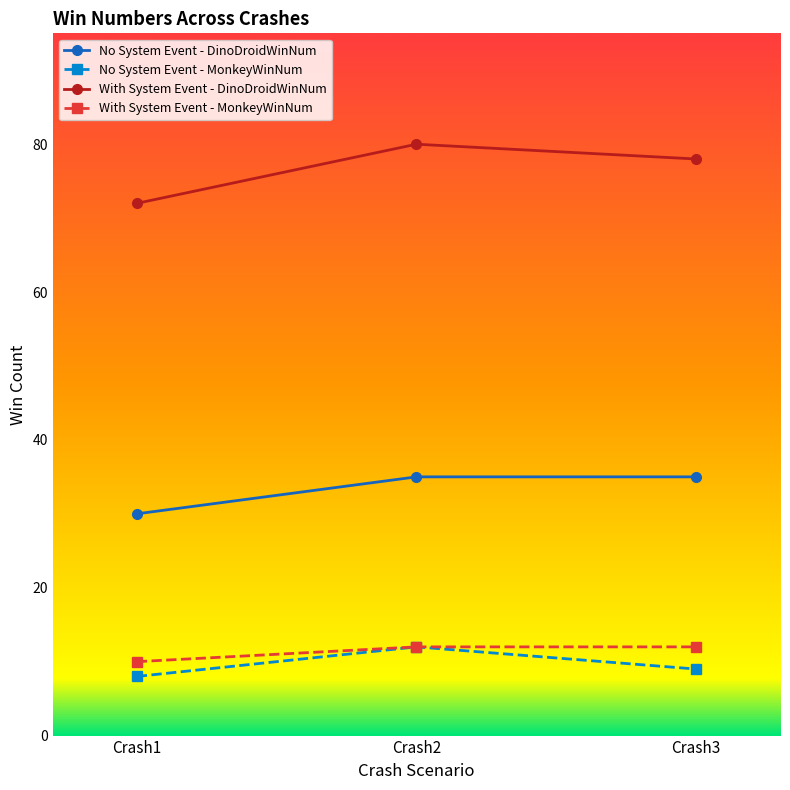

At which label does With System Event - DinoDroidWinNum reach its peak?

Crash2